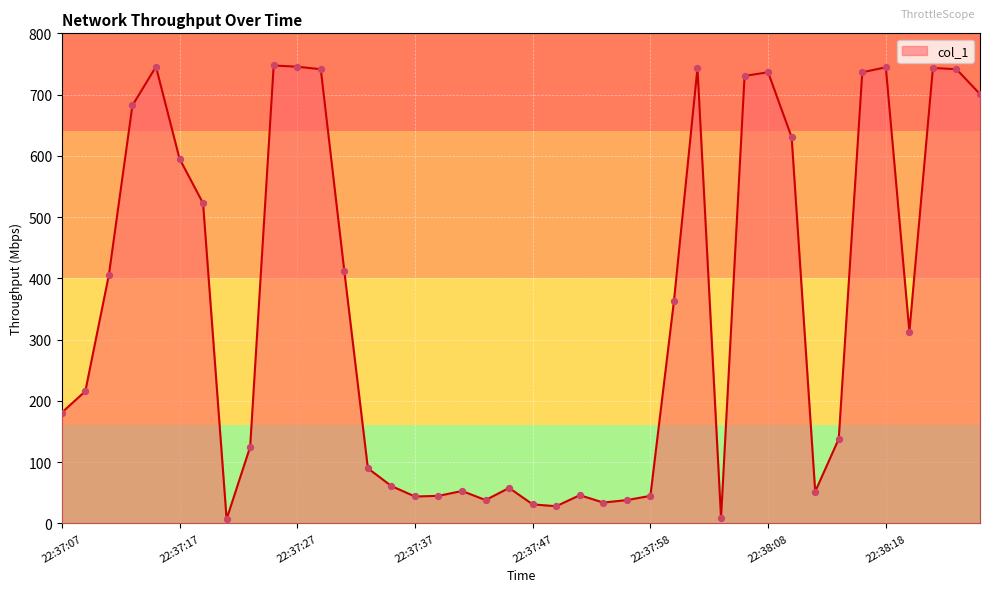

What is the difference between the maximum and minimum values?

740.5